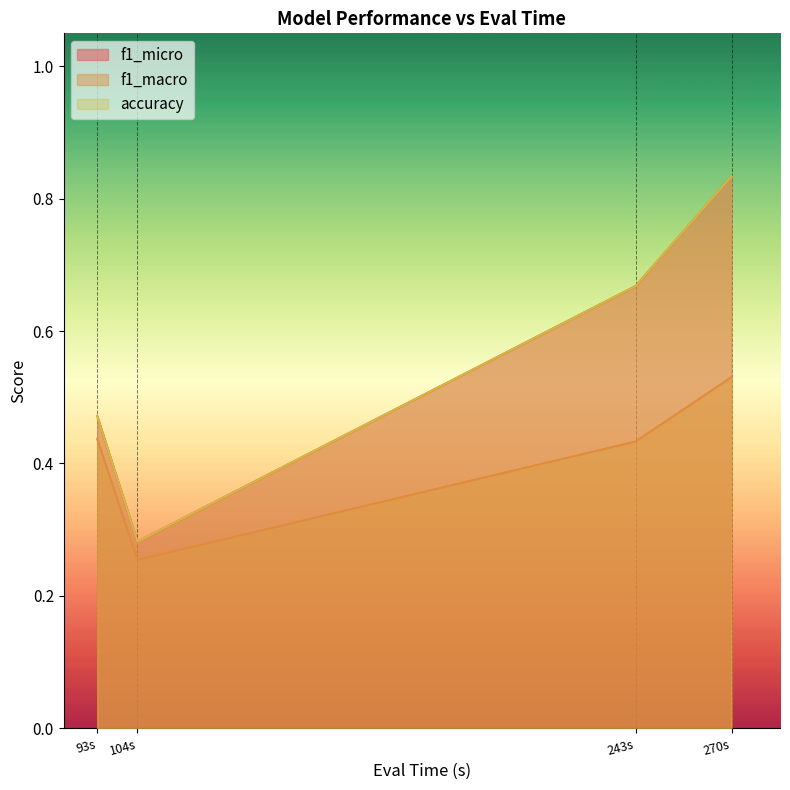

Which series has the largest range (max minus min)?

f1_micro